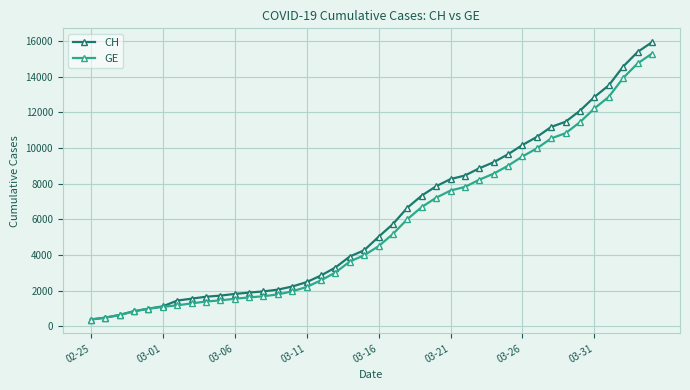

What is the value of the GE point at the 35th from the left?

11444